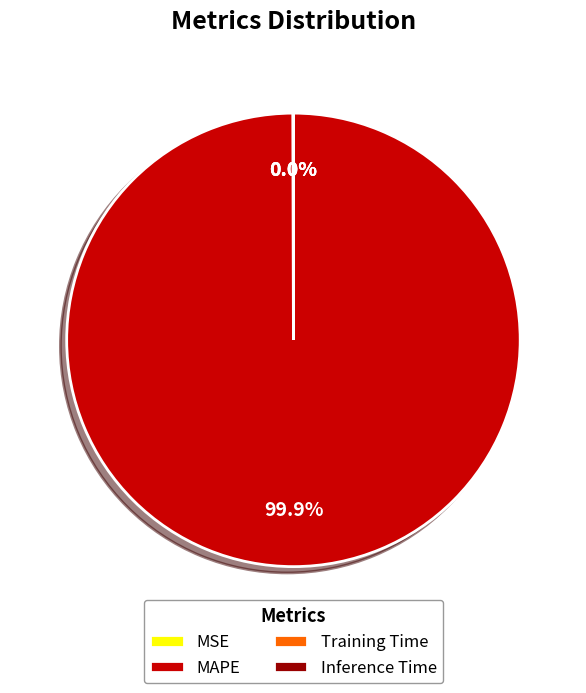

True or false: MAPE accounts for 100% of the total.

True